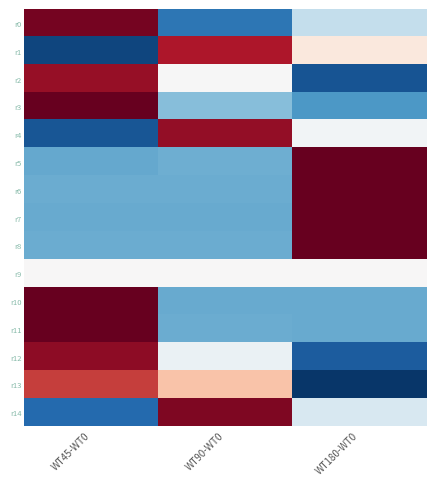

Reading left to right, transcribe all the data shown in this chart.

r0: WT45-WT0=1.4	WT90-WT0=-1.0	WT180-WT0=-0.3
r1: WT45-WT0=-1.3	WT90-WT0=1.1	WT180-WT0=0.2
r2: WT45-WT0=1.2	WT90-WT0=-0.0	WT180-WT0=-1.2
r3: WT45-WT0=1.4	WT90-WT0=-0.6	WT180-WT0=-0.8
r4: WT45-WT0=-1.2	WT90-WT0=1.2	WT180-WT0=-0.0
r5: WT45-WT0=-0.7	WT90-WT0=-0.7	WT180-WT0=1.4
r6: WT45-WT0=-0.7	WT90-WT0=-0.7	WT180-WT0=1.4
r7: WT45-WT0=-0.7	WT90-WT0=-0.7	WT180-WT0=1.4
r8: WT45-WT0=-0.7	WT90-WT0=-0.7	WT180-WT0=1.4
r9: WT45-WT0=0.0	WT90-WT0=0.0	WT180-WT0=0.0
r10: WT45-WT0=1.4	WT90-WT0=-0.7	WT180-WT0=-0.7
r11: WT45-WT0=1.4	WT90-WT0=-0.7	WT180-WT0=-0.7
r12: WT45-WT0=1.3	WT90-WT0=-0.1	WT180-WT0=-1.2
r13: WT45-WT0=1.0	WT90-WT0=0.4	WT180-WT0=-1.4
r14: WT45-WT0=-1.1	WT90-WT0=1.3	WT180-WT0=-0.2